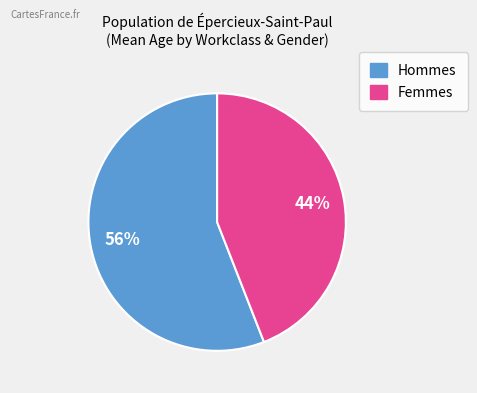

Does any single category account for the majority?

Yes